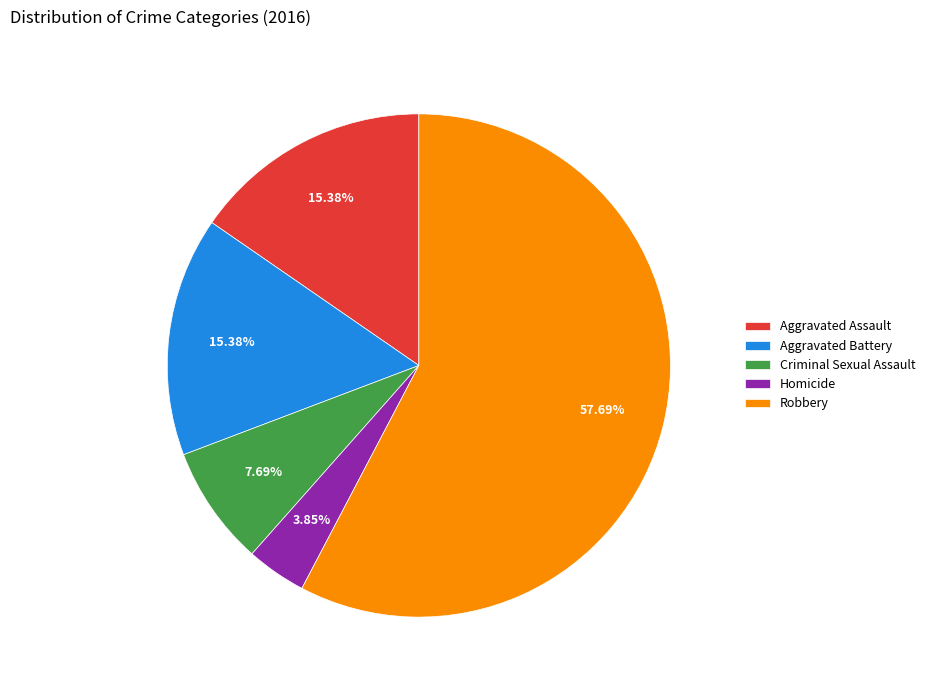

The Homicide slice represents 4% of the pie. True or false?

True